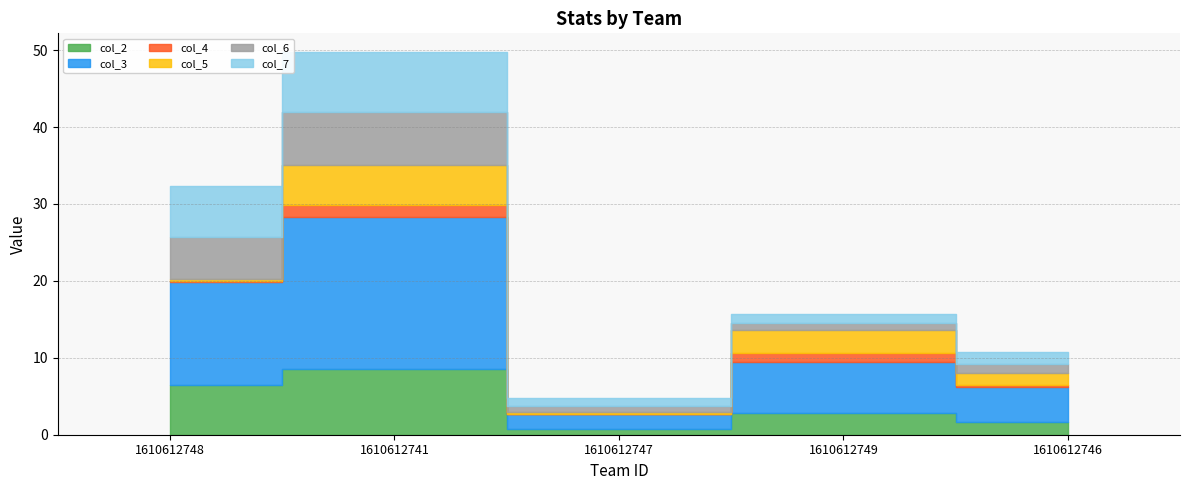

What position from the right is 1610612746?

1